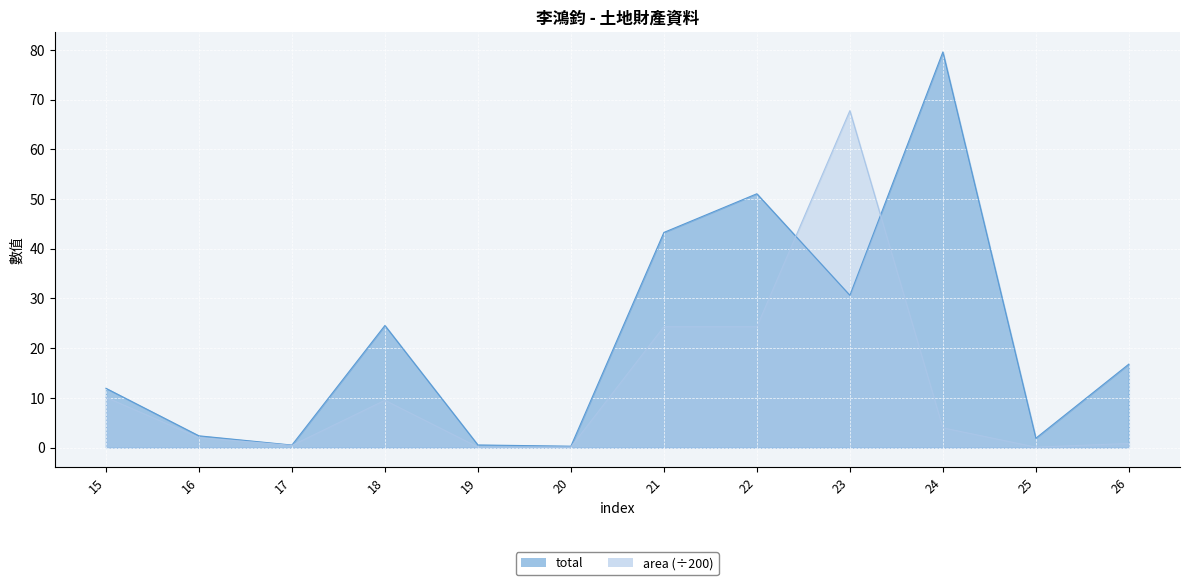

What are all the series names shown in the legend?

total, area (÷200)